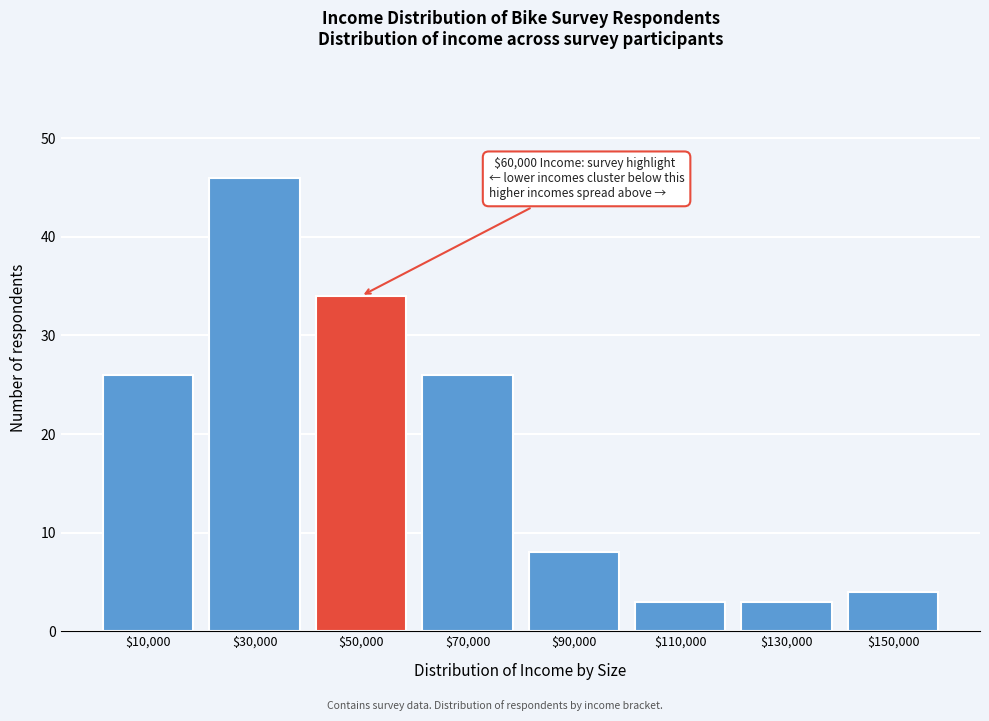

Reading left to right, what are all the values shown in this chart?

26	46	34	26	8	3	3	4